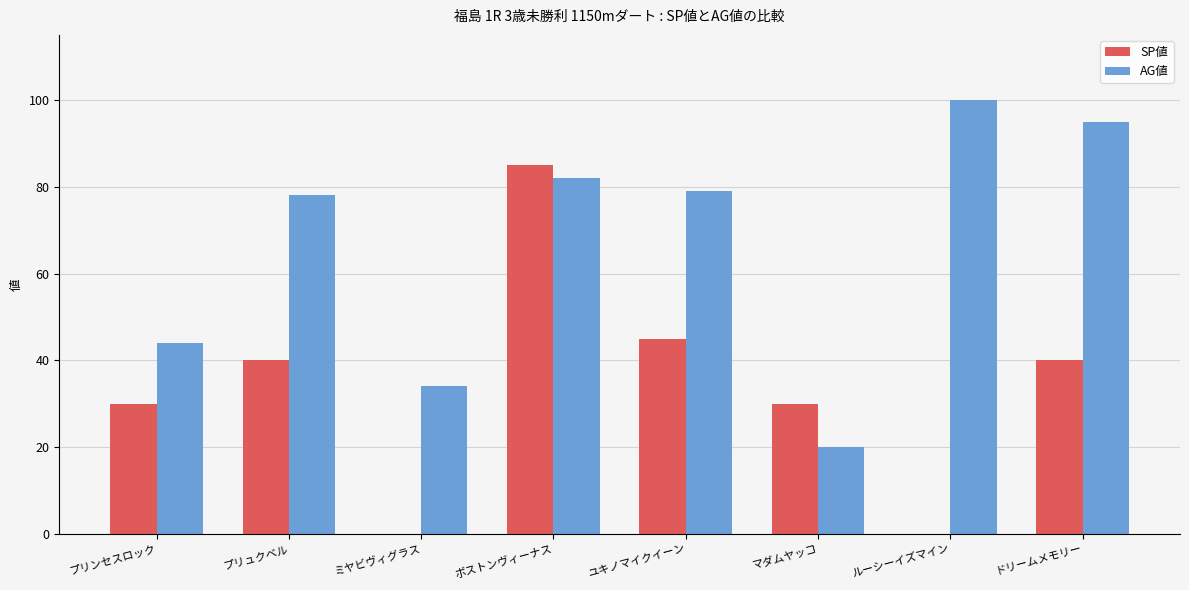

Which series has the widest spread of values?

SP値